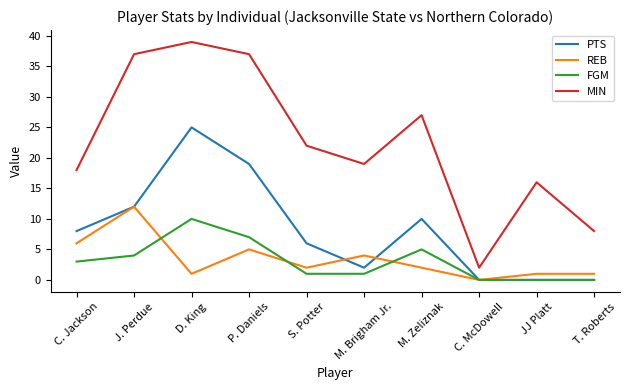

What is the total value across all series at P. Daniels?

68